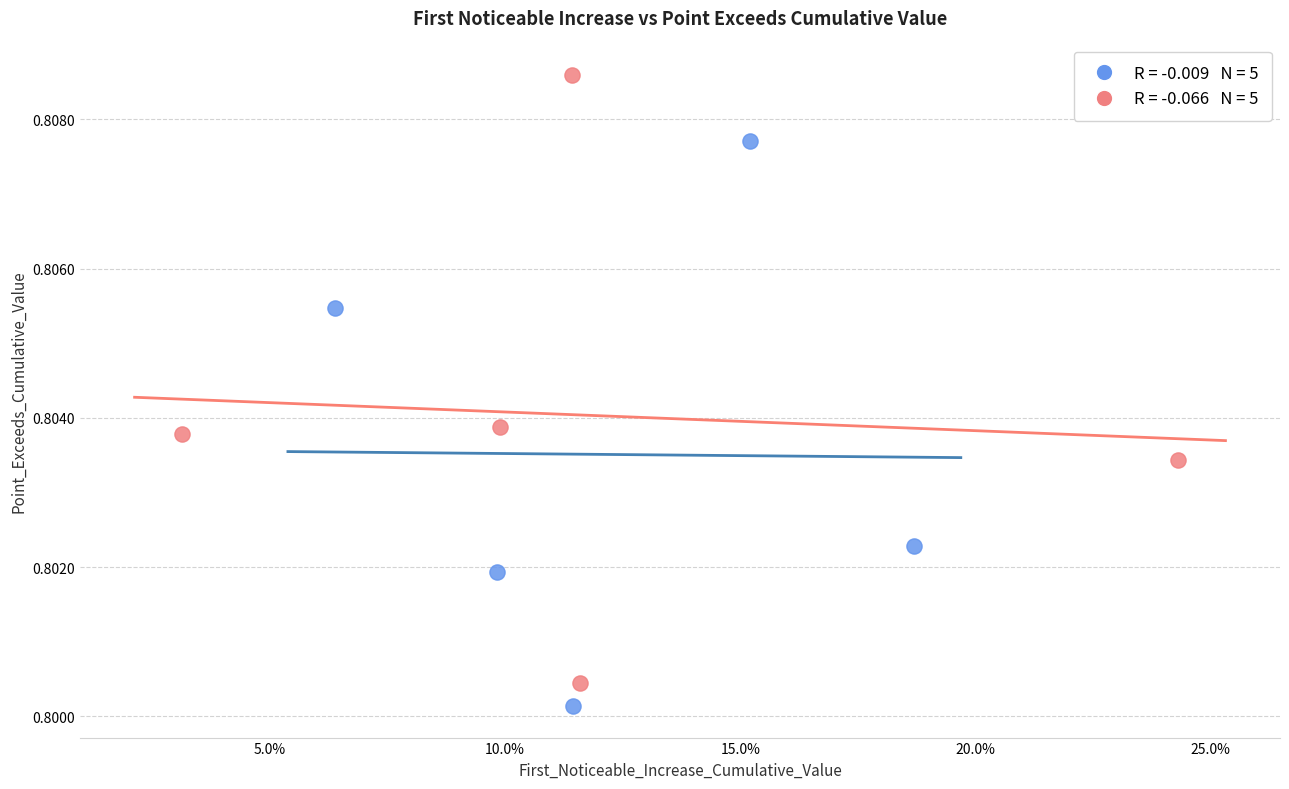

Which series reaches the maximum Y coordinate?

signal segments 6–10